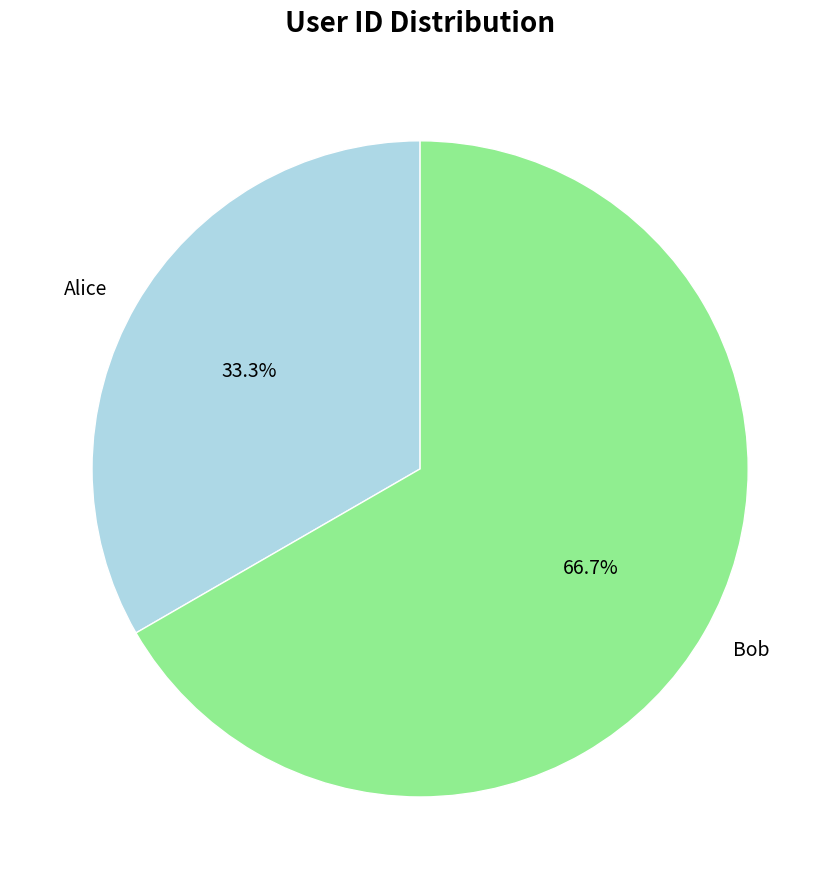

How many slices are in this pie chart?

2